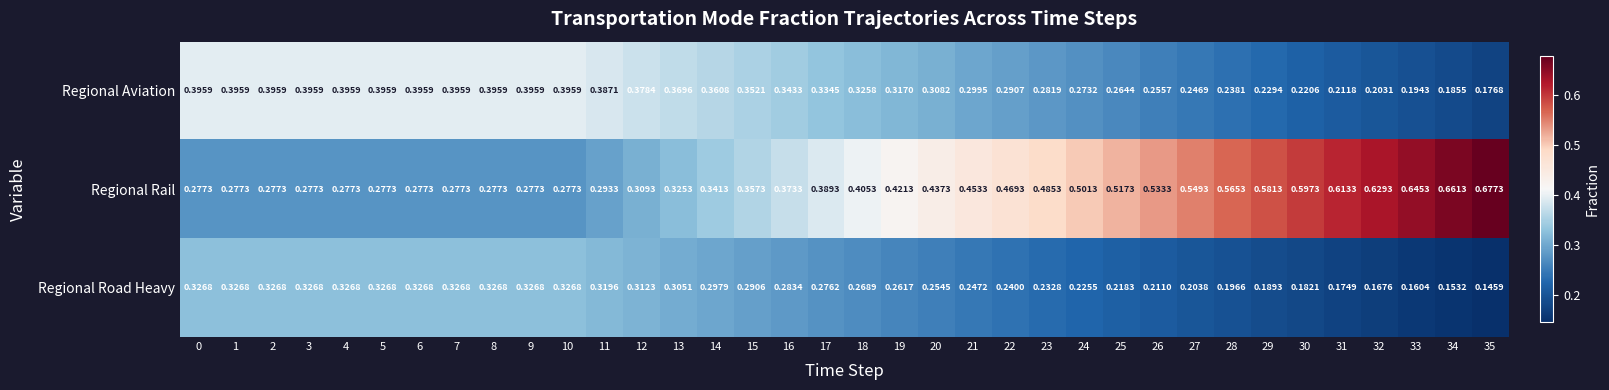

List the series in order of their peak value, highest first.

Regional Rail, Regional Aviation, Regional Road Heavy